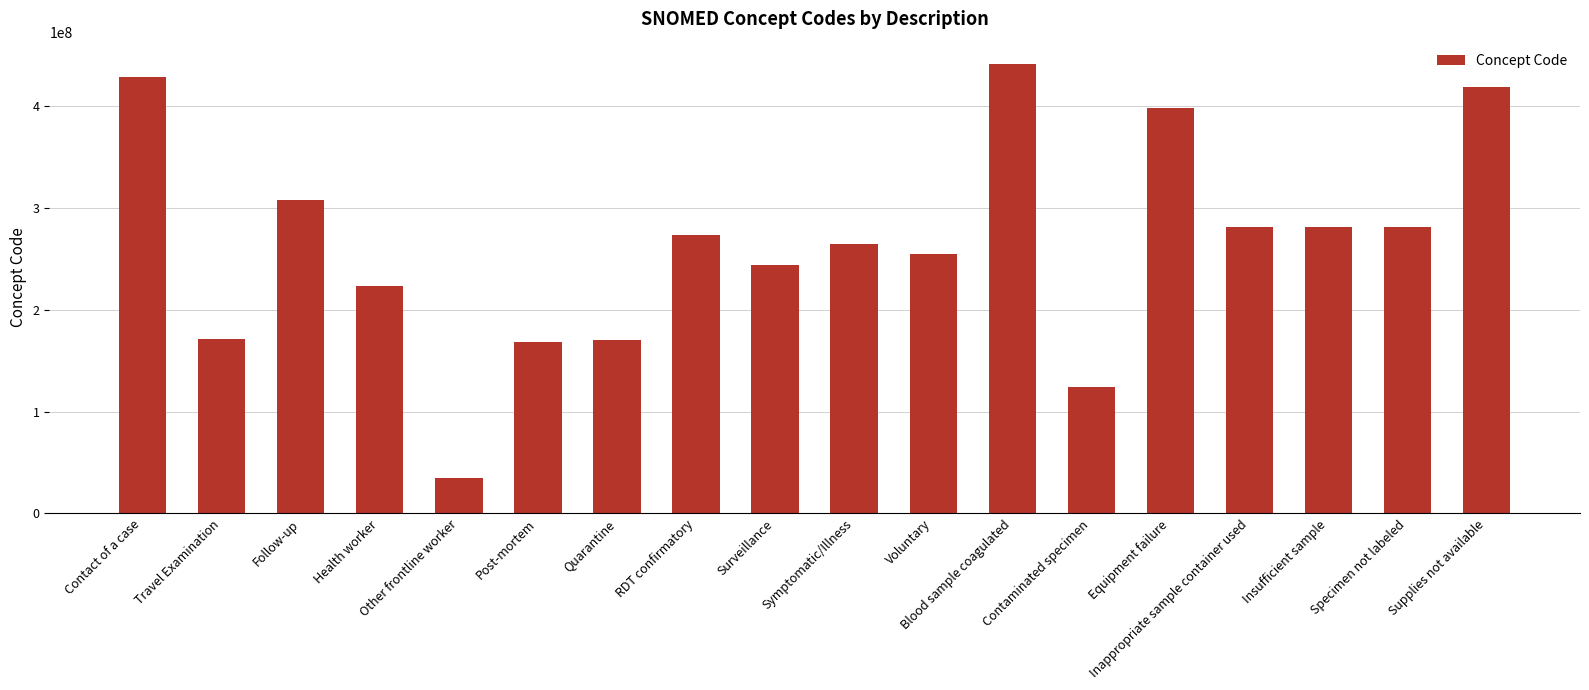

What is the sum of the values at Other frontline worker and RDT confirmatory?

307732009